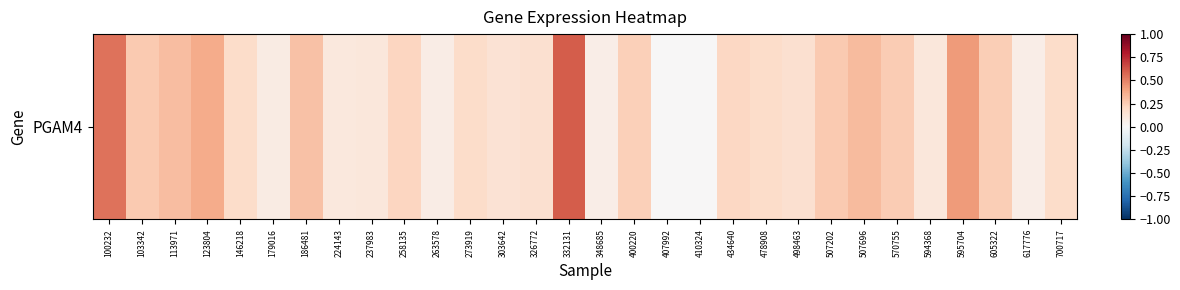

How many distinct data groups are displayed?

1